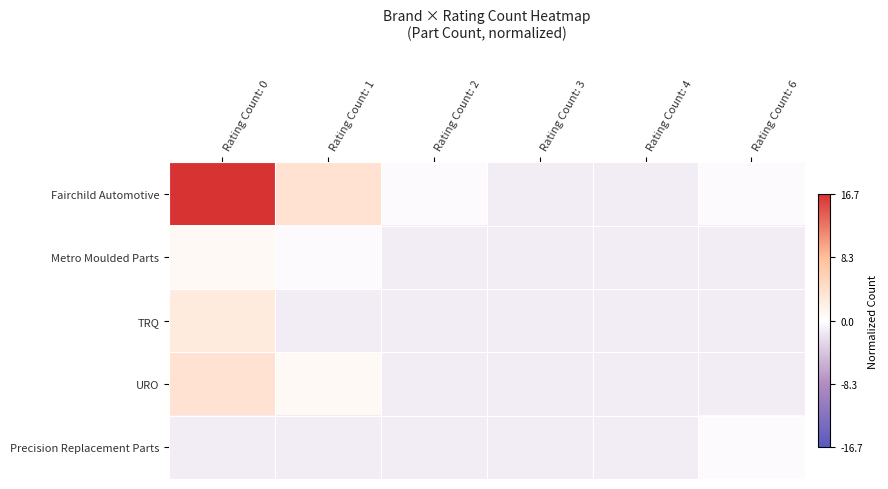

Reading left to right, extract all data points from this chart.

Fairchild Automotive: Rating Count: 0=16.7	Rating Count: 1=3.7	Rating Count: 2=-0.3	Rating Count: 3=-1.3	Rating Count: 4=-1.3	Rating Count: 6=-0.3
Metro Moulded Parts: Rating Count: 0=0.7	Rating Count: 1=-0.3	Rating Count: 2=-1.3	Rating Count: 3=-1.3	Rating Count: 4=-1.3	Rating Count: 6=-1.3
TRQ: Rating Count: 0=2.7	Rating Count: 1=-1.3	Rating Count: 2=-1.3	Rating Count: 3=-1.3	Rating Count: 4=-1.3	Rating Count: 6=-1.3
URO: Rating Count: 0=3.7	Rating Count: 1=0.7	Rating Count: 2=-1.3	Rating Count: 3=-1.3	Rating Count: 4=-1.3	Rating Count: 6=-1.3
Precision Replacement Parts: Rating Count: 0=-1.3	Rating Count: 1=-1.3	Rating Count: 2=-1.3	Rating Count: 3=-1.3	Rating Count: 4=-1.3	Rating Count: 6=-0.3